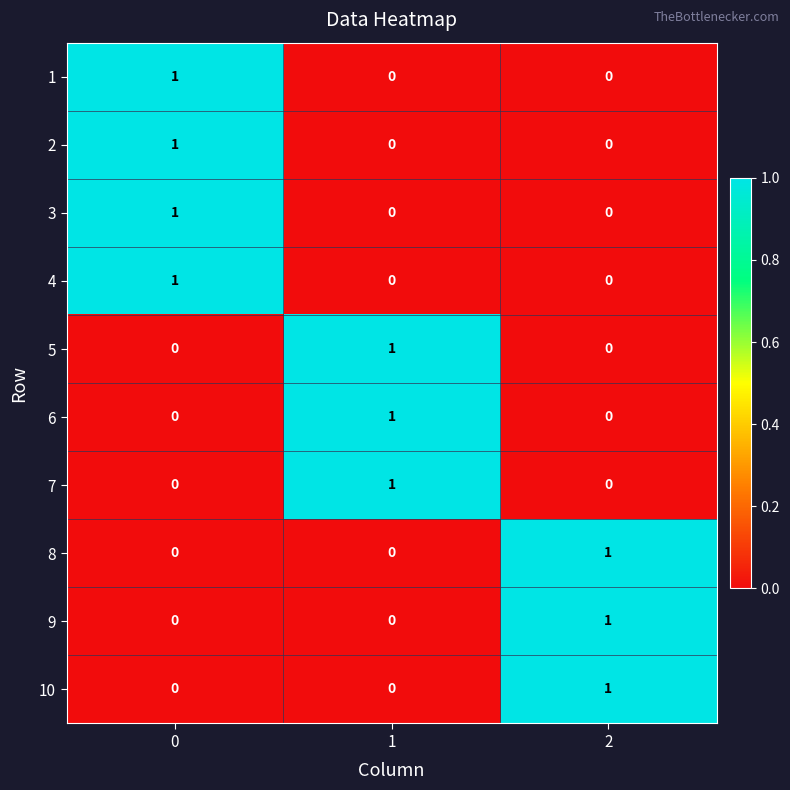

How many categories are shown in the chart?

3